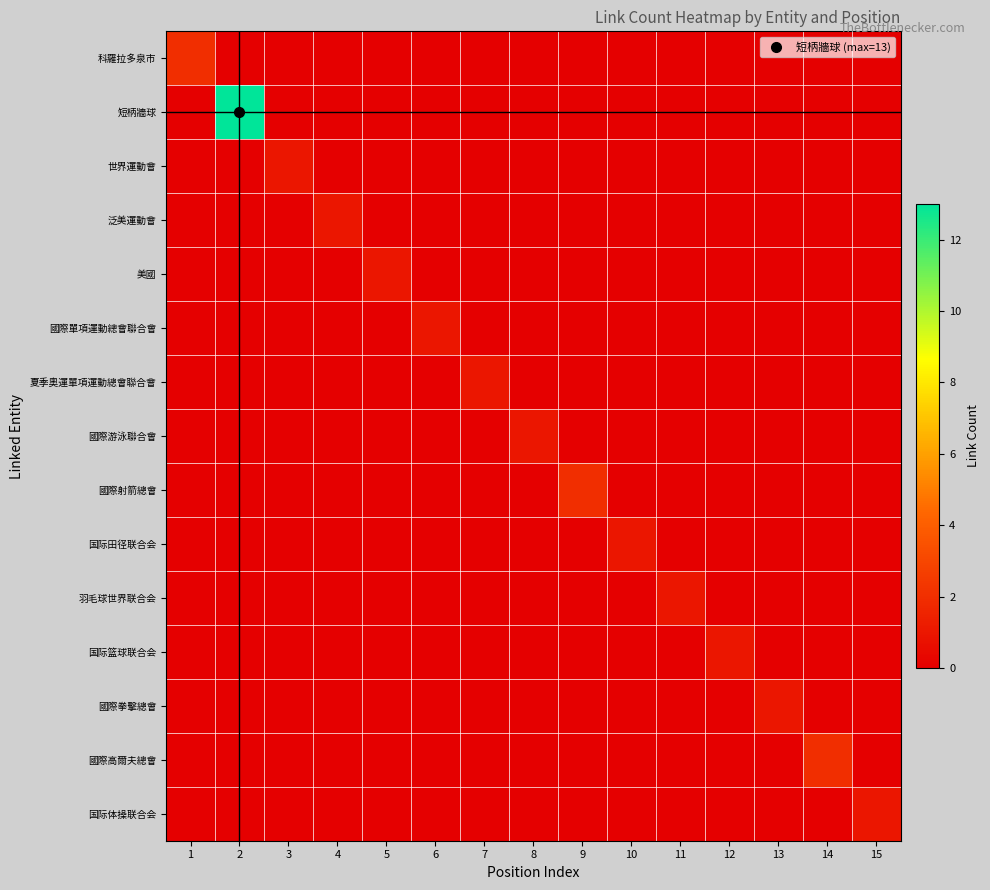

Reading right to left, extract all data points from this chart.

科羅拉多泉市: 15=0	14=0	13=0	12=0	11=0	10=0	9=0	8=0	7=0	6=0	5=0	4=0	3=0	2=0	1=2
短柄牆球: 15=0	14=0	13=0	12=0	11=0	10=0	9=0	8=0	7=0	6=0	5=0	4=0	3=0	2=13	1=0
世界運動會: 15=0	14=0	13=0	12=0	11=0	10=0	9=0	8=0	7=0	6=0	5=0	4=0	3=1	2=0	1=0
泛美運動會: 15=0	14=0	13=0	12=0	11=0	10=0	9=0	8=0	7=0	6=0	5=0	4=1	3=0	2=0	1=0
美國: 15=0	14=0	13=0	12=0	11=0	10=0	9=0	8=0	7=0	6=0	5=1	4=0	3=0	2=0	1=0
國際單項運動總會聯合會: 15=0	14=0	13=0	12=0	11=0	10=0	9=0	8=0	7=0	6=1	5=0	4=0	3=0	2=0	1=0
夏季奧運單項運動總會聯合會: 15=0	14=0	13=0	12=0	11=0	10=0	9=0	8=0	7=1	6=0	5=0	4=0	3=0	2=0	1=0
國際游泳聯合會: 15=0	14=0	13=0	12=0	11=0	10=0	9=0	8=1	7=0	6=0	5=0	4=0	3=0	2=0	1=0
國際射箭總會: 15=0	14=0	13=0	12=0	11=0	10=0	9=2	8=0	7=0	6=0	5=0	4=0	3=0	2=0	1=0
国际田径联合会: 15=0	14=0	13=0	12=0	11=0	10=1	9=0	8=0	7=0	6=0	5=0	4=0	3=0	2=0	1=0
羽毛球世界联合会: 15=0	14=0	13=0	12=0	11=1	10=0	9=0	8=0	7=0	6=0	5=0	4=0	3=0	2=0	1=0
国际篮球联合会: 15=0	14=0	13=0	12=1	11=0	10=0	9=0	8=0	7=0	6=0	5=0	4=0	3=0	2=0	1=0
國際拳擊總會: 15=0	14=0	13=1	12=0	11=0	10=0	9=0	8=0	7=0	6=0	5=0	4=0	3=0	2=0	1=0
國際高爾夫總會: 15=0	14=2	13=0	12=0	11=0	10=0	9=0	8=0	7=0	6=0	5=0	4=0	3=0	2=0	1=0
国际体操联合会: 15=1	14=0	13=0	12=0	11=0	10=0	9=0	8=0	7=0	6=0	5=0	4=0	3=0	2=0	1=0